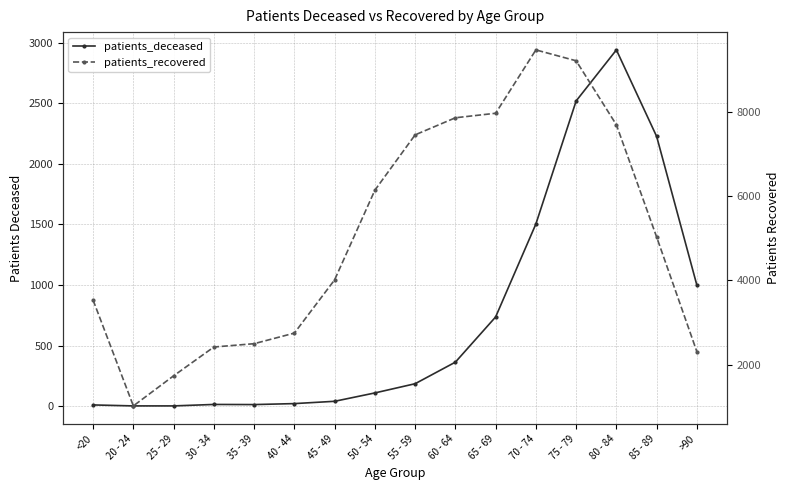

Rank the categories by patients_deceased value from highest to lowest.

80 - 84, 75 - 79, 85 - 89, 70 - 74, >90, 65 - 69, 60 - 64, 55 - 59, 50 - 54, 45 - 49, 40 - 44, 30 - 34, 35 - 39, <20, 20 - 24, 25 - 29